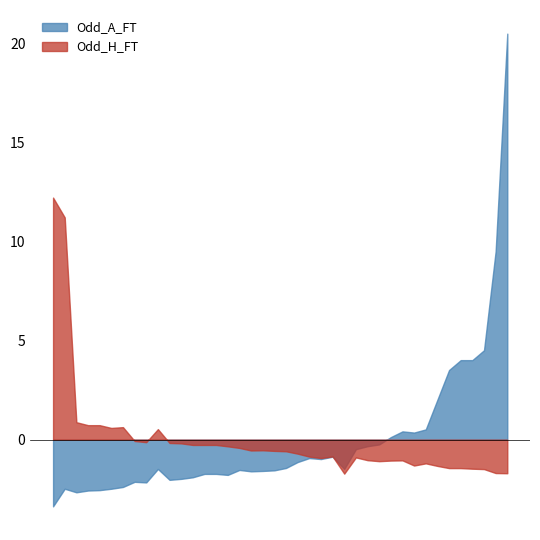

Between 14 and 29, which is larger?

14